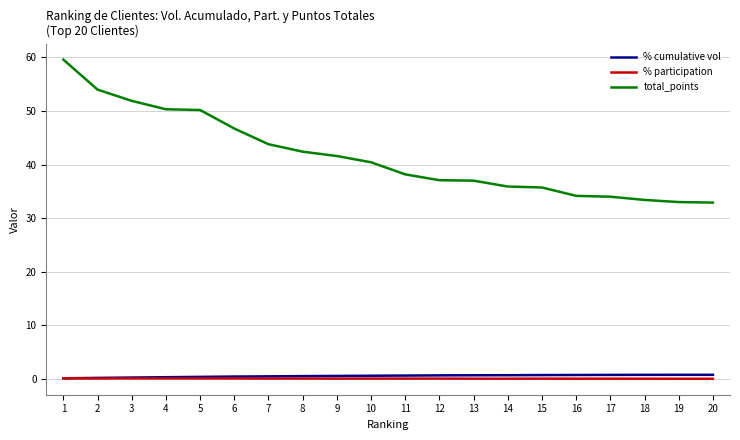

True or false: total_points and % cumulative vol intersect in this chart.

False